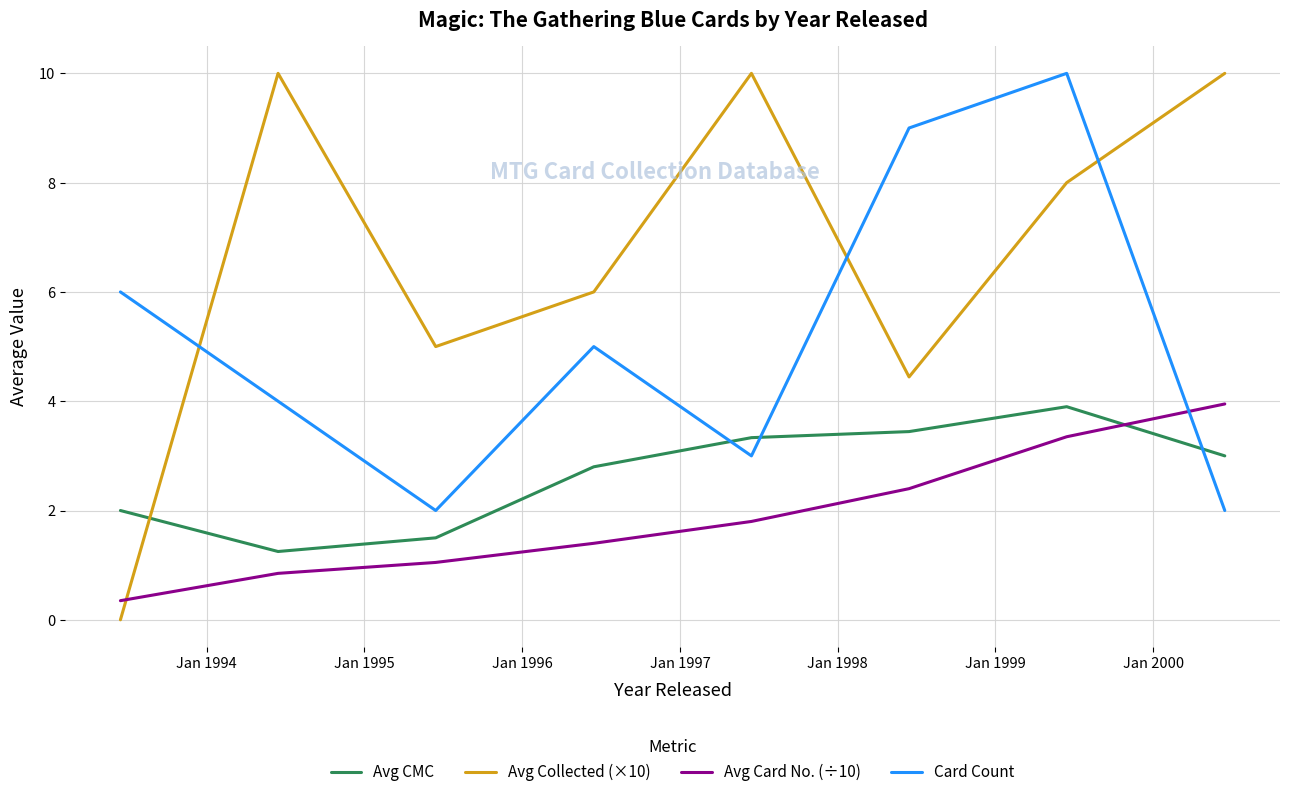

At how many categories does at least one series exceed 0?

8